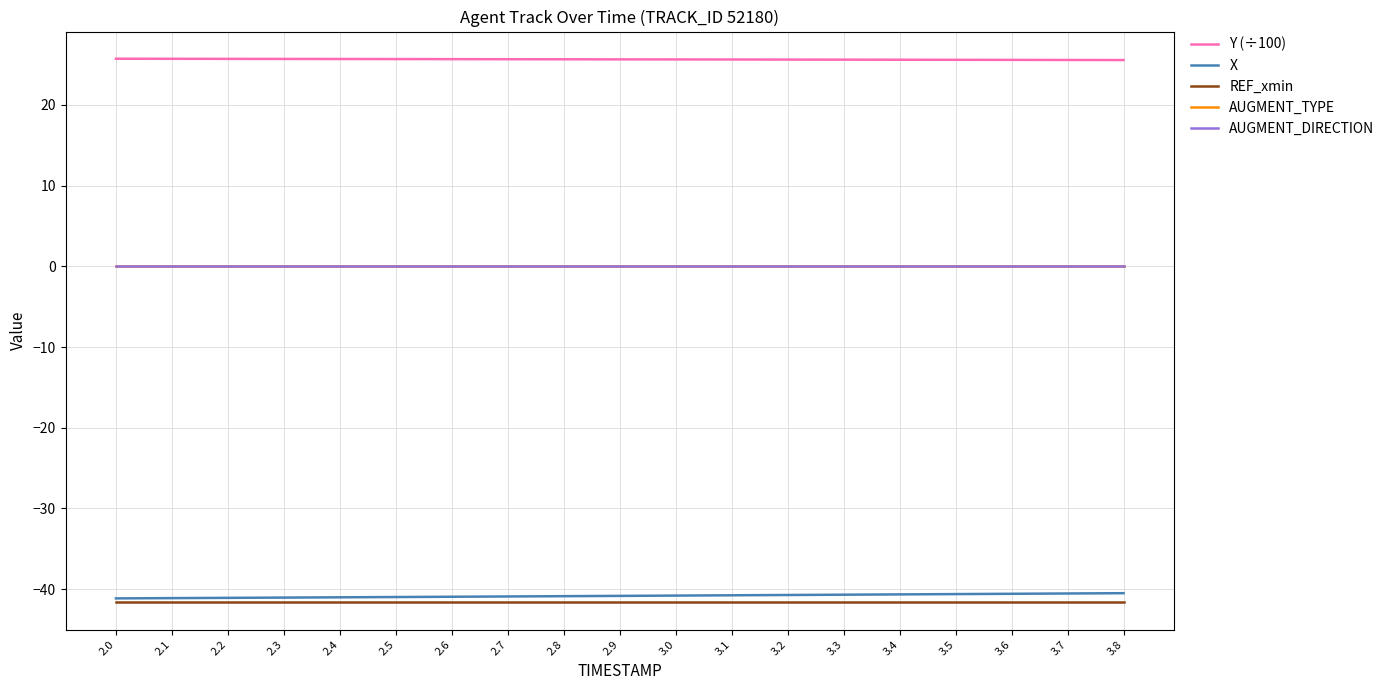

Does the chart have visible grid lines?

Yes